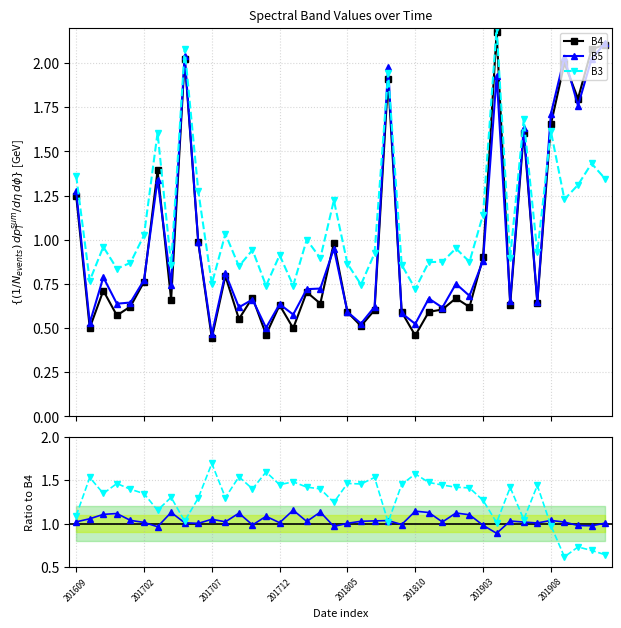

Which series has the widest spread of values?

B4